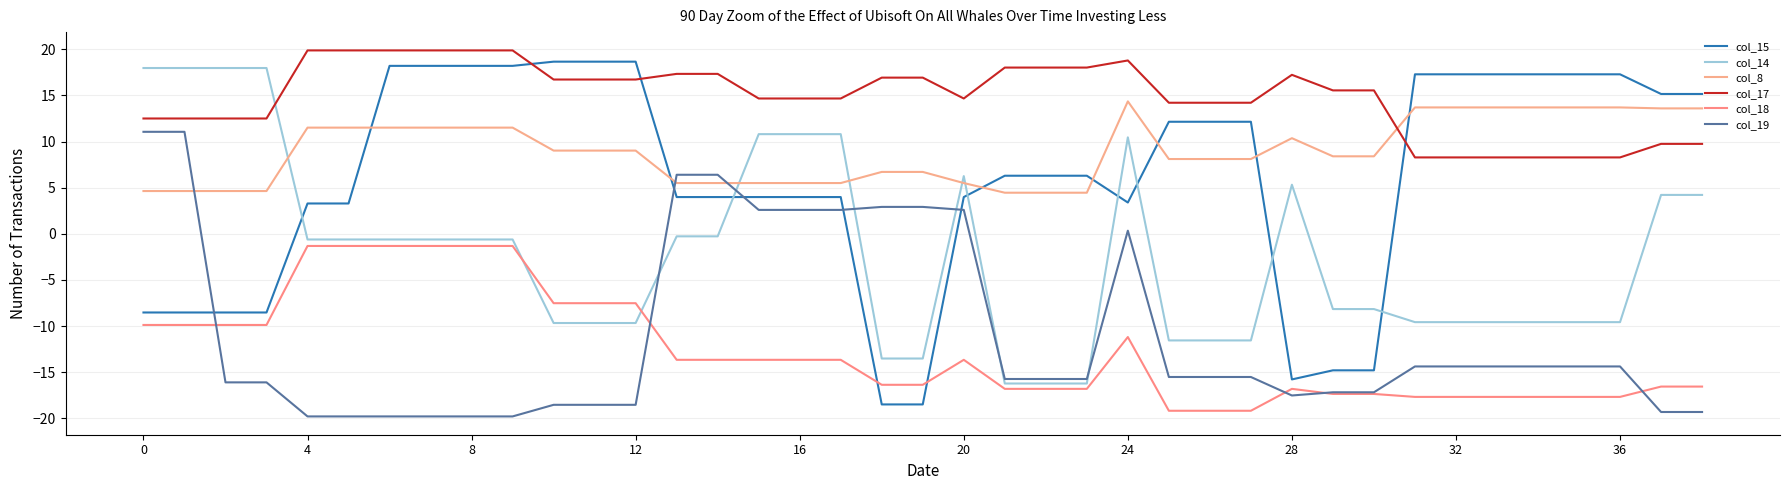

Which series has the largest total across all categories?

col_17